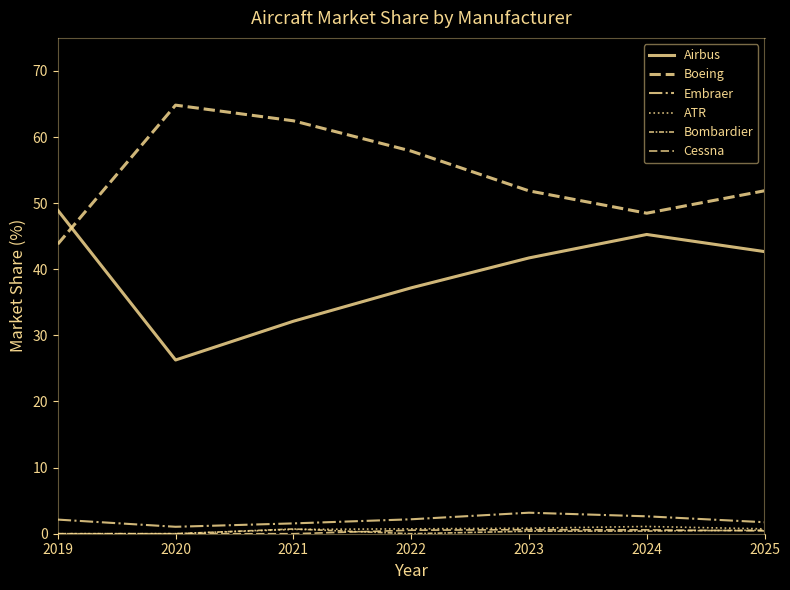

The value of Bombardier at 2019 is 0.0. True or false?

True